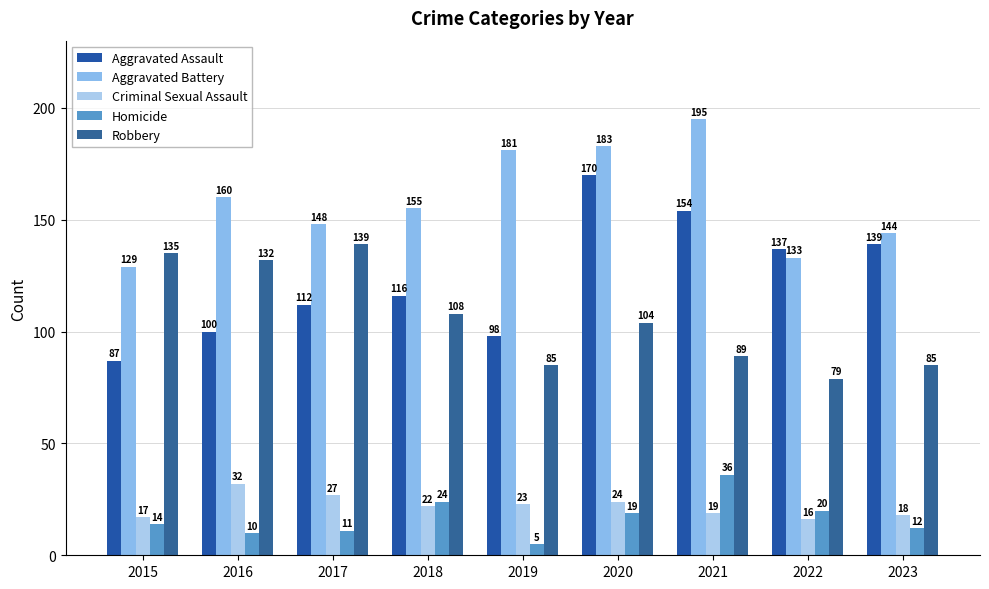

Is the value of Aggravated Assault at 2020 greater than the value of Criminal Sexual Assault at 2021?

Yes